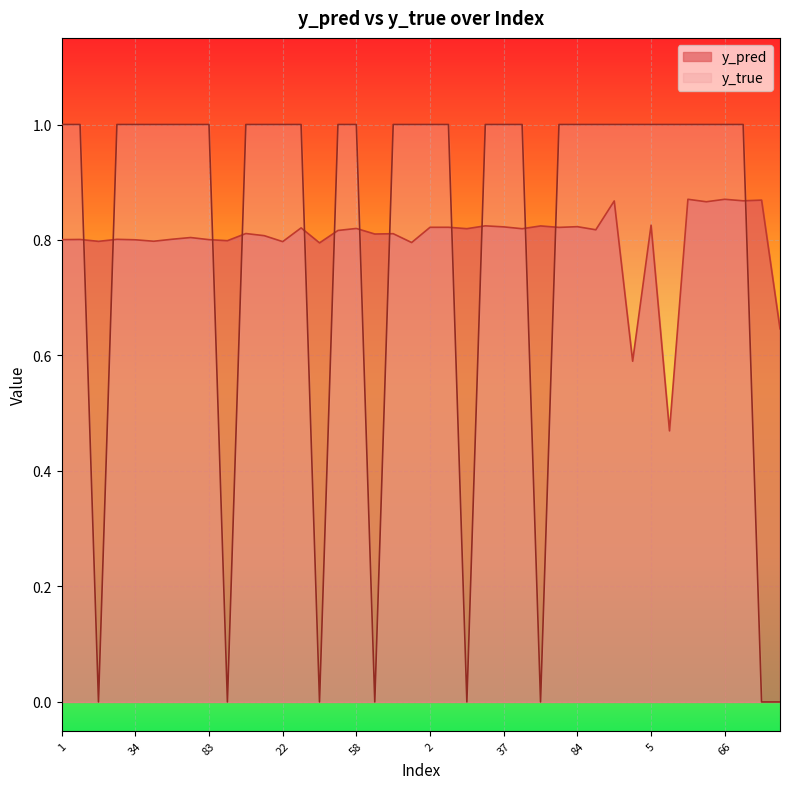

List the series in order of their overall mean, lowest first.

y_true, y_pred